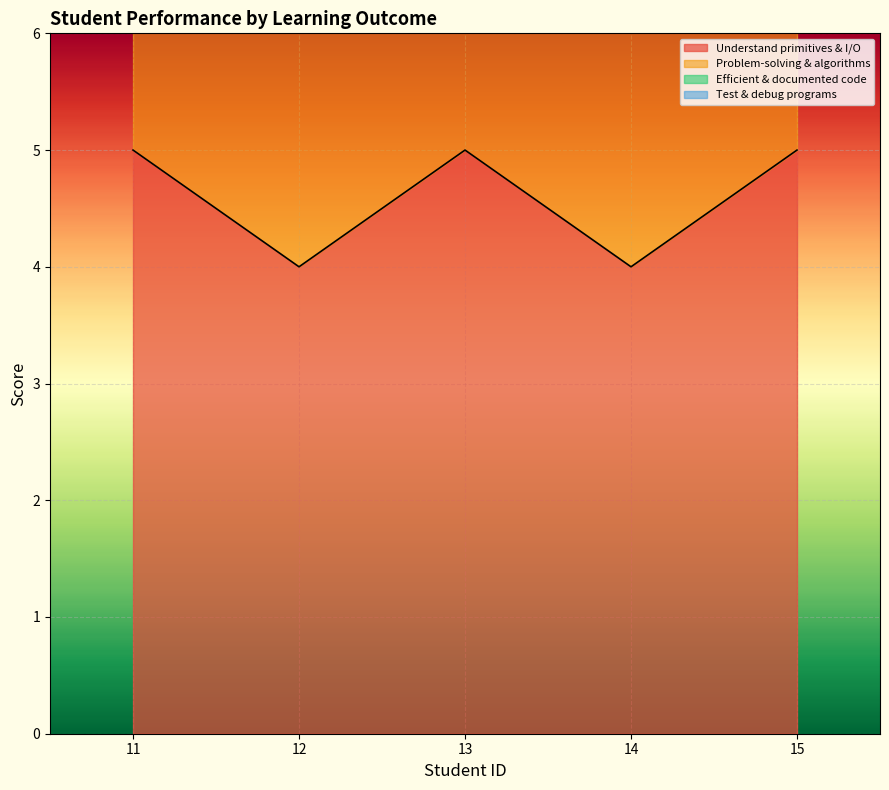

Is the value of Apply problem-solving and algorithmic solutions to create functional programs. at 14 greater than the value of Write efficient, readable, and well-documented code. at 12?

No